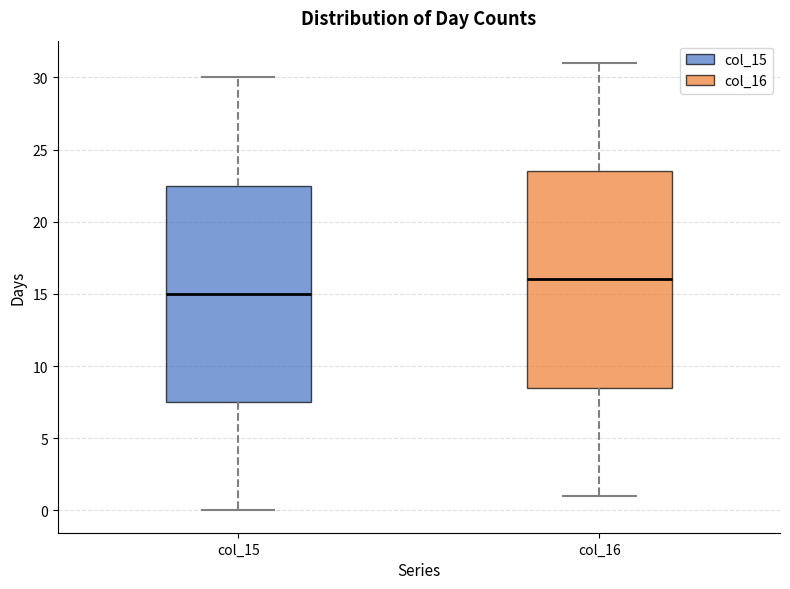

Reading left to right, transcribe this box plot: for each box, give where its median line is, the range the box spans, and where its two whiskers end, as read against the y-axis. The values are not printed on the chart, so give them approximately, as read against the axis.

col_15: median 15.0, box 7.5 to 22.5, whiskers 0.0 to 30.0
col_16: median 16.0, box 8.5 to 23.5, whiskers 1.0 to 31.0